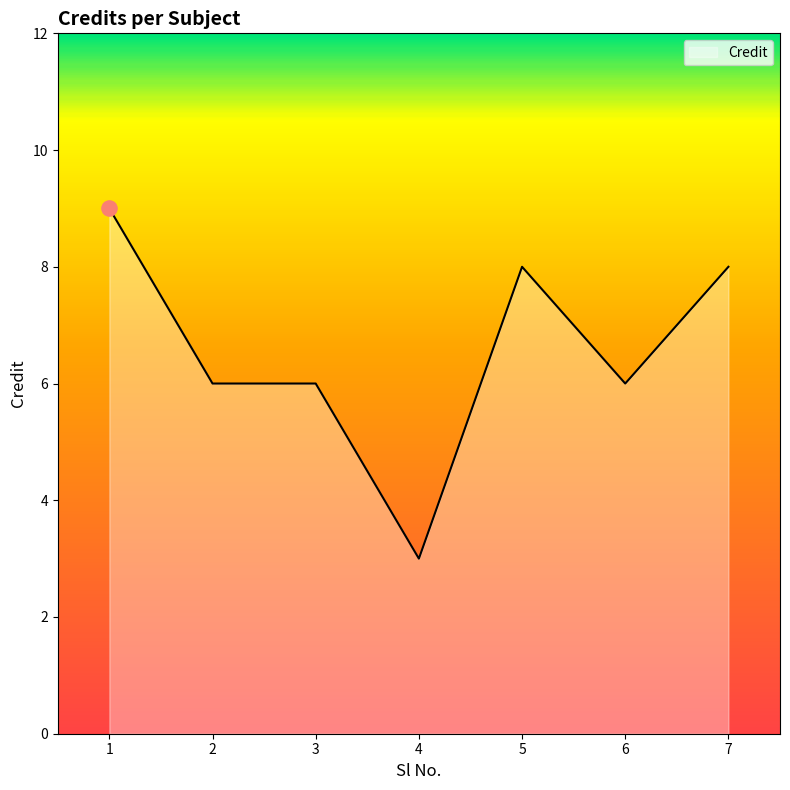

What is the change in value from 4 to 6?

+3